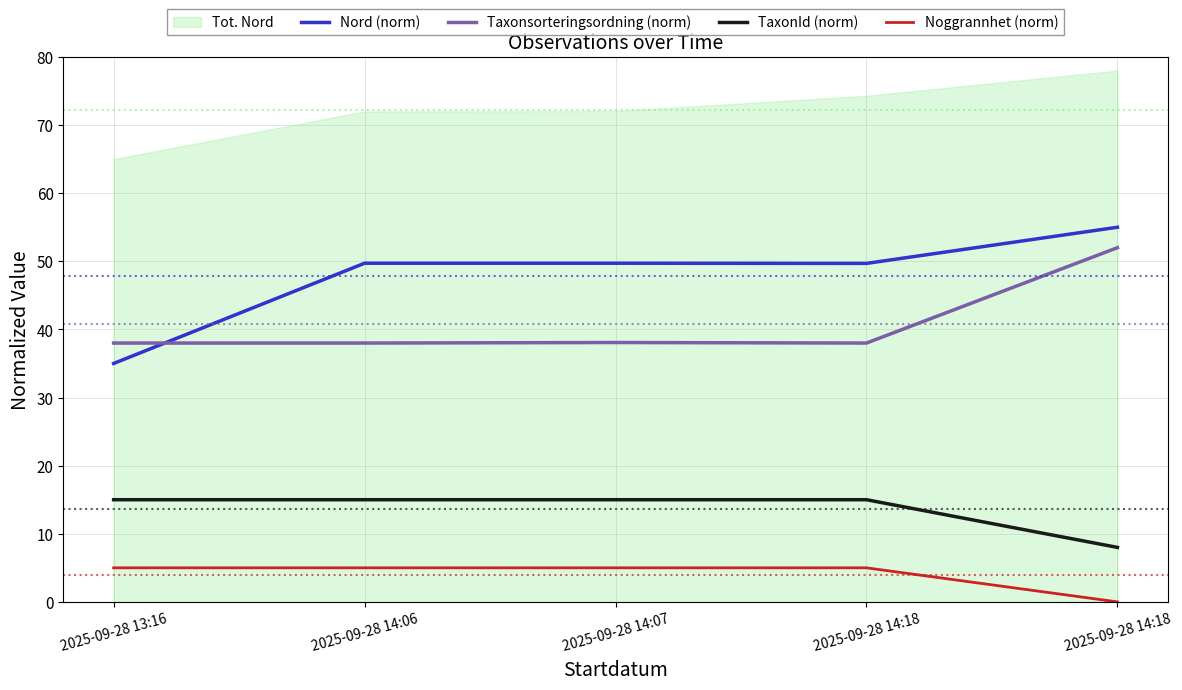

Between 2025-09-28 14:07 and 2025-09-28 13:16, which is larger?

2025-09-28 14:07